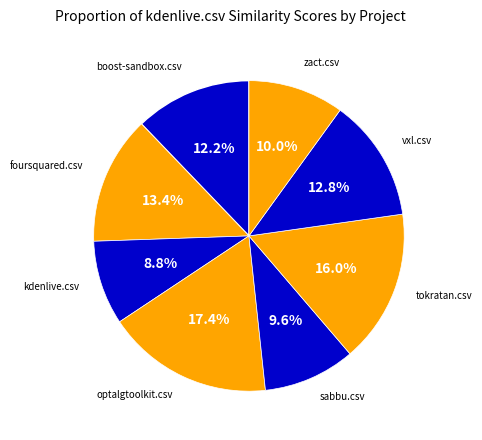

How many slices are in this pie chart?

8